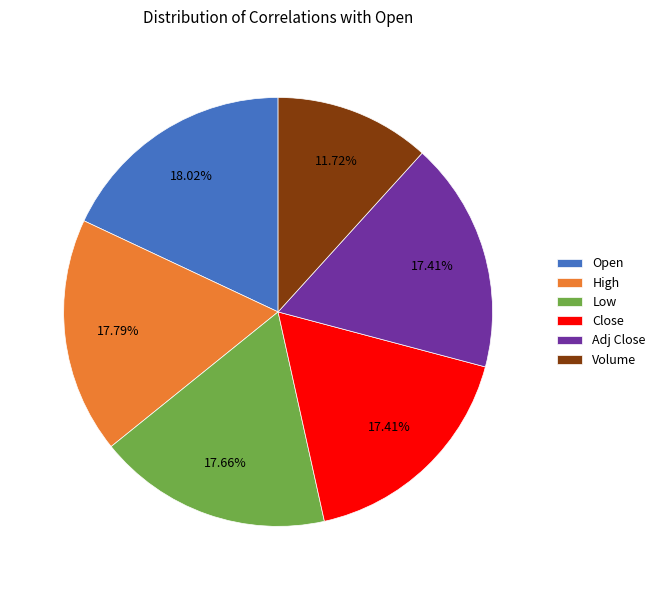

How many slices are in this pie chart?

6